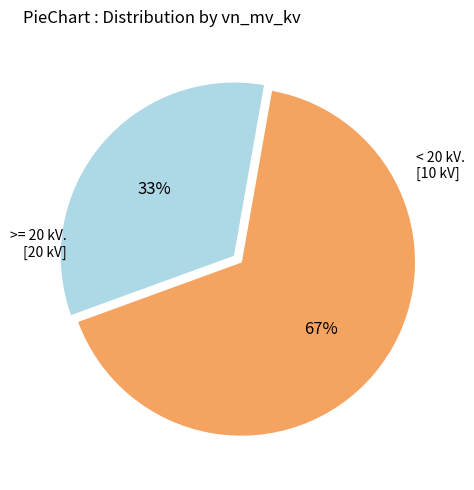

To the nearest percent, what is the average slice percentage?

50%